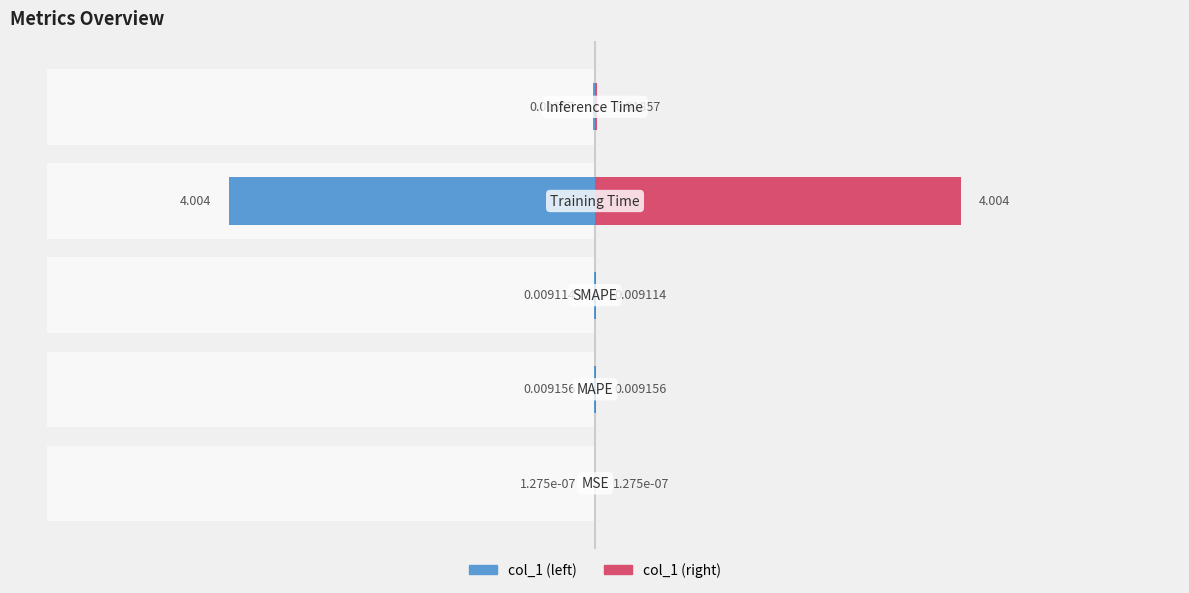

How many bars are there in total?

10